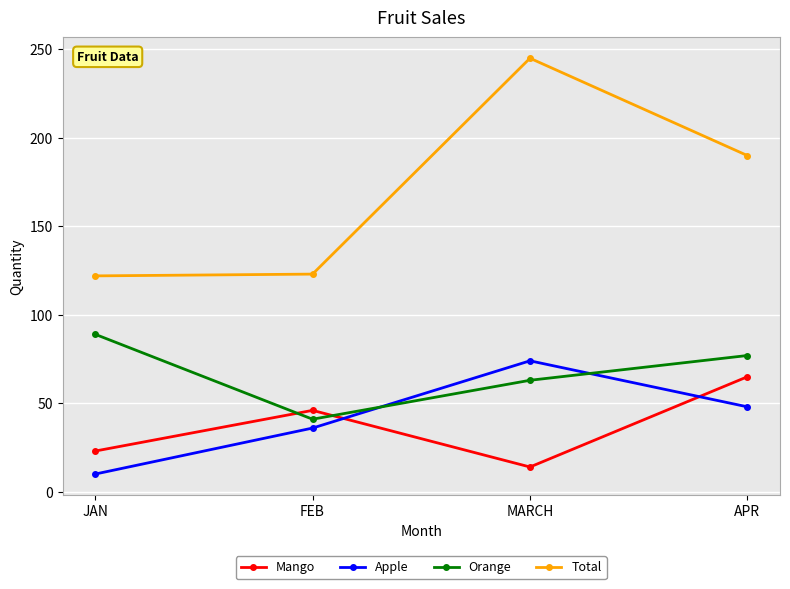

Which label corresponds to the smallest value in the chart?

JAN